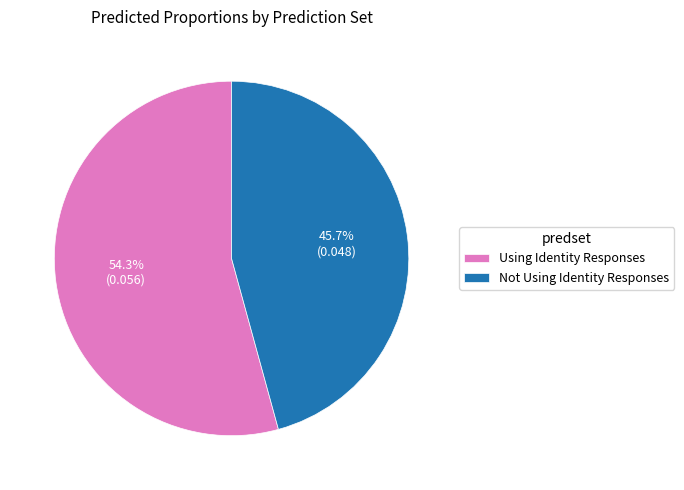

Which category accounts for the majority?

Using Identity Responses